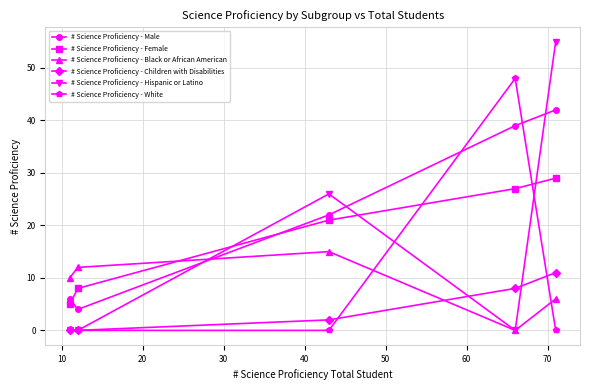

What is the minimum value for # Science Proficiency - Male?

4